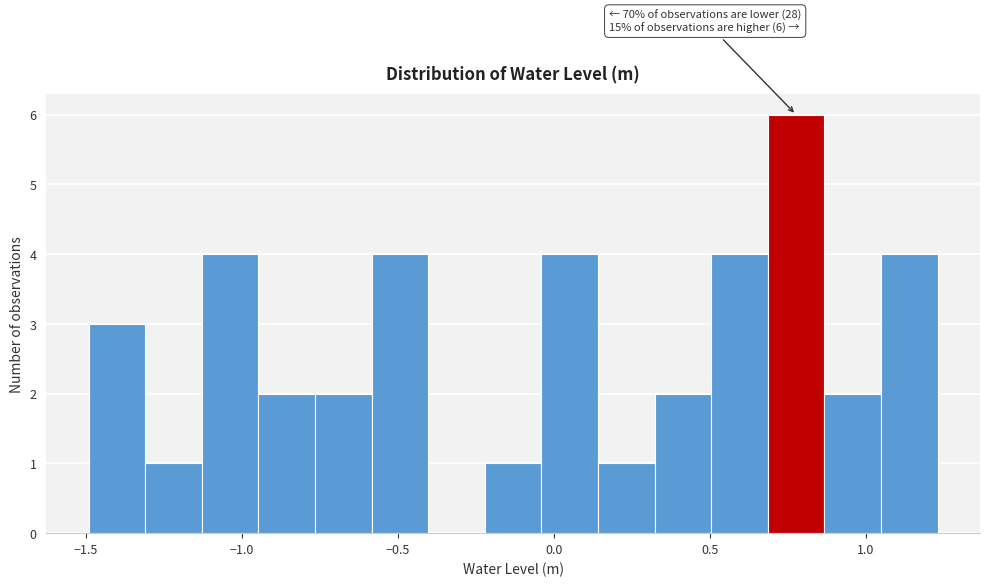

Read against the x-axis, roughly where is the centre of the tallest bar?

0.80